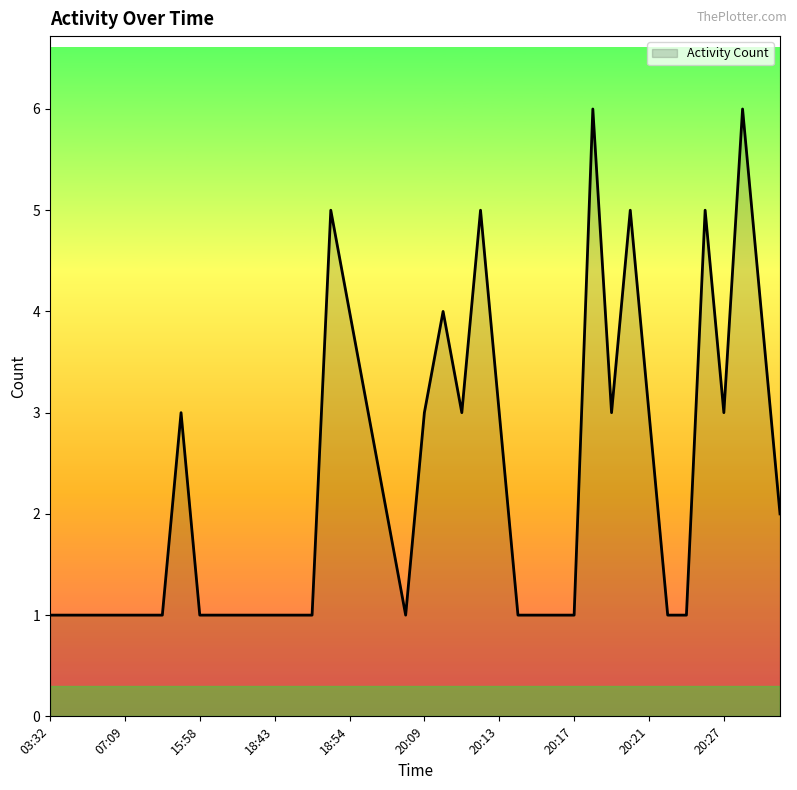

True or false: there are more than 0 points higher than both neighbors.

True